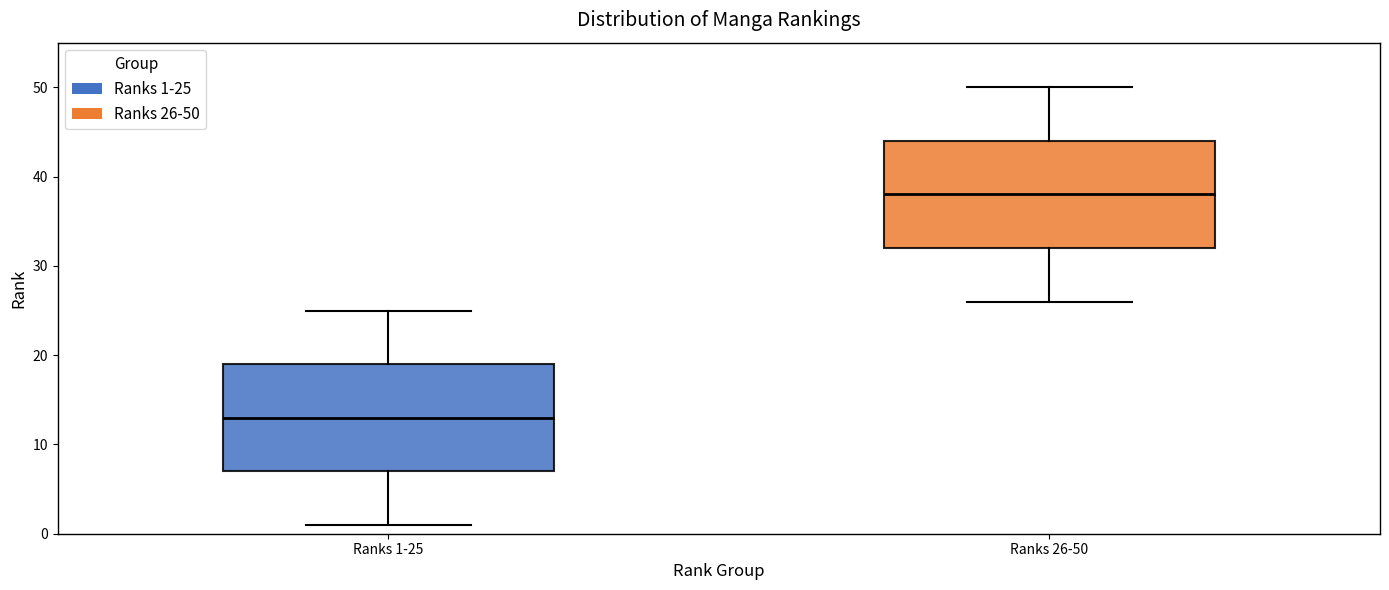

Where does the upper whisker of the box for Ranks 1-25 end on the y-axis? The values are not printed on the chart, so give them approximately, as read against the axis.

25